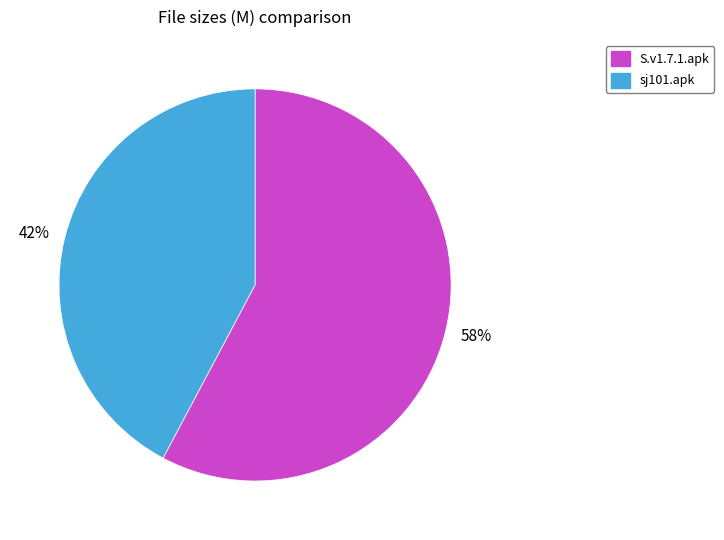

Approximately how many times larger is the value at 58% compared to 42%?

1.4